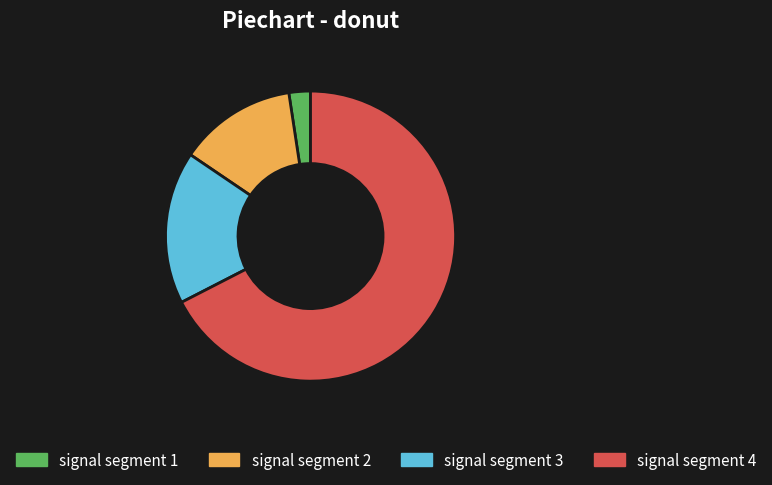

Is the sum of signal segment 3 and signal segment 2 greater than half?

No